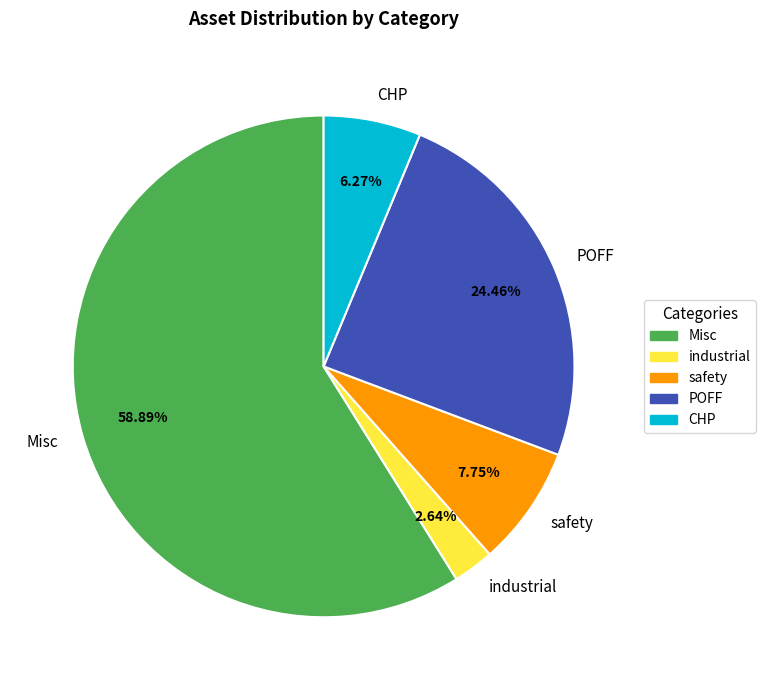

The POFF slice represents 39% of the pie. True or false?

False